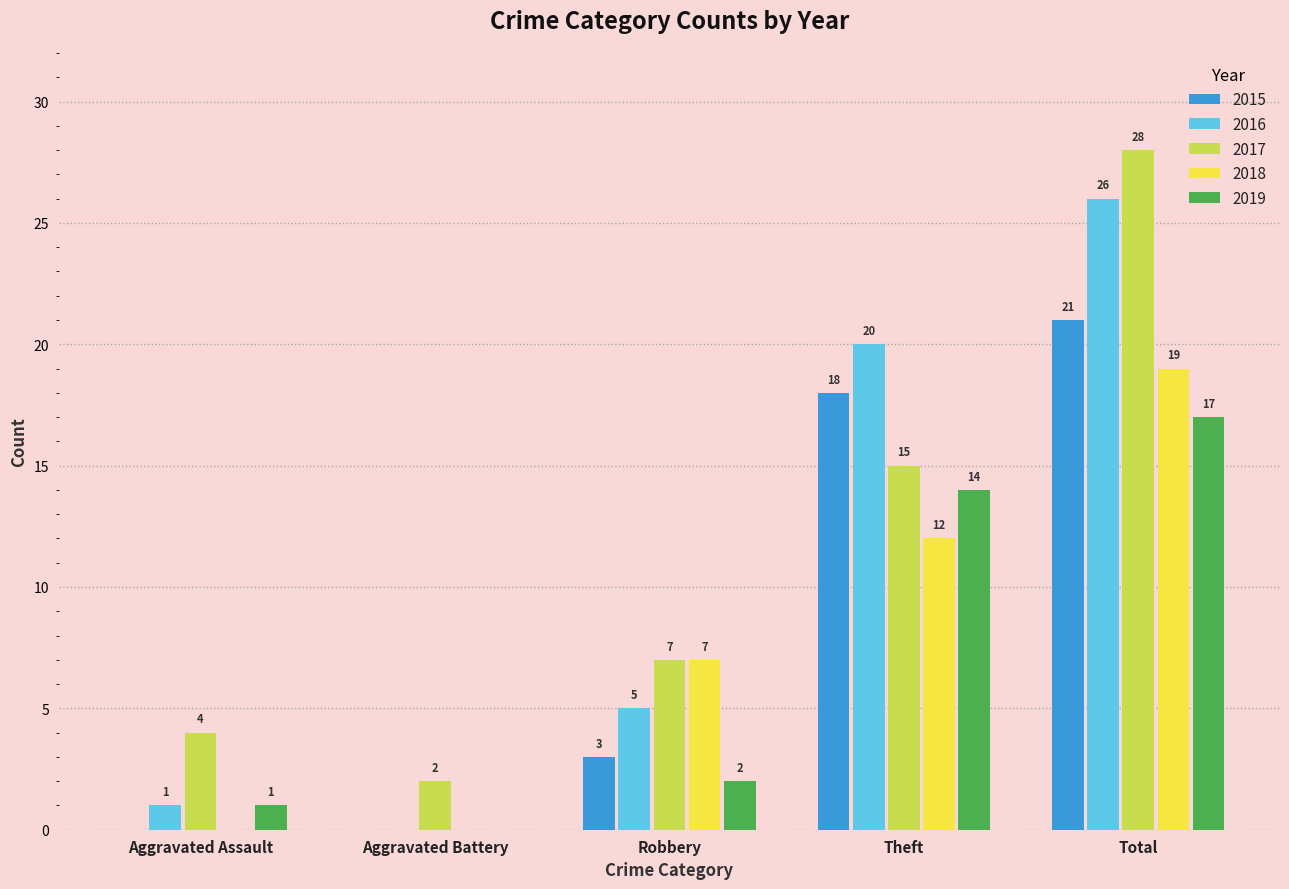

How many distinct data groups are displayed?

5